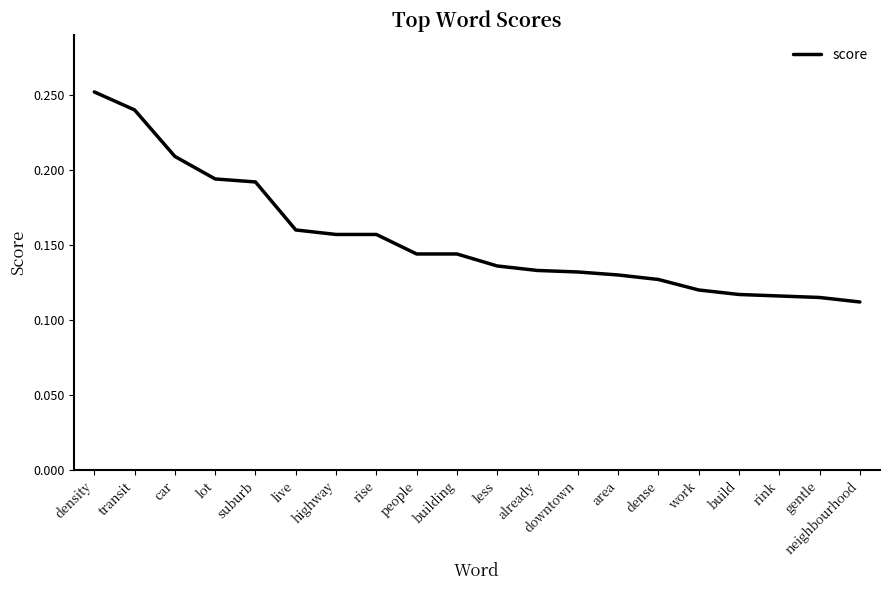

The value at live is 0.3. True or false?

False